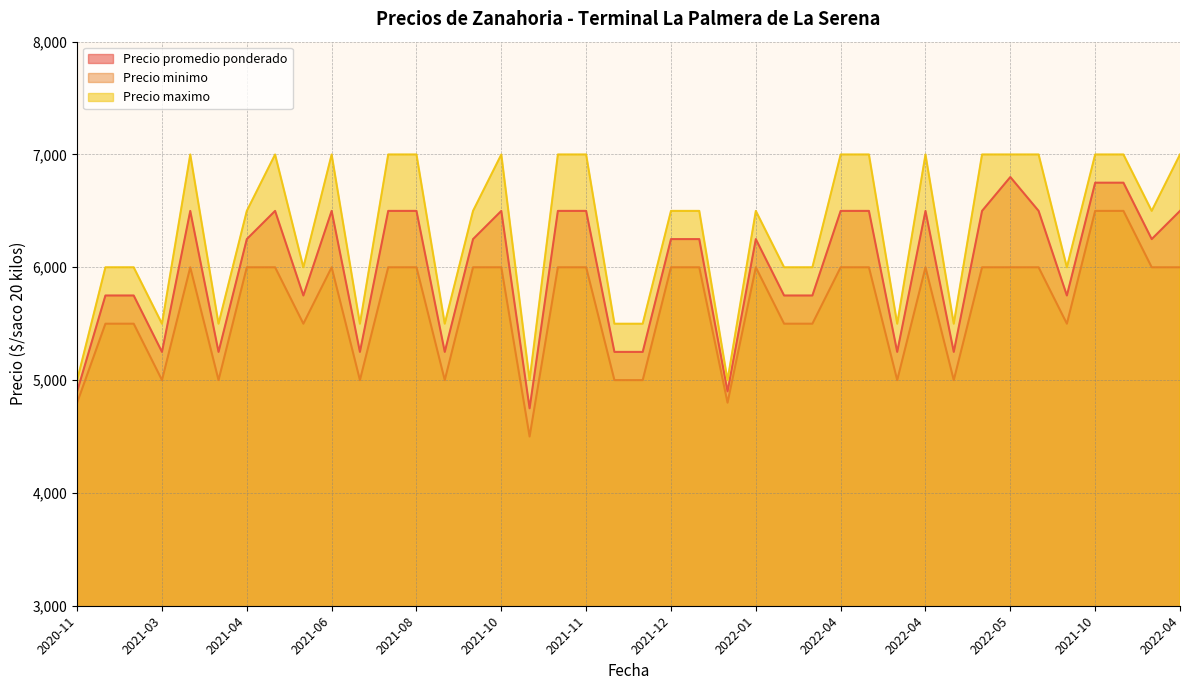

What is the difference between the maximum and minimum values in the Precio promedio ponderado series?

2050